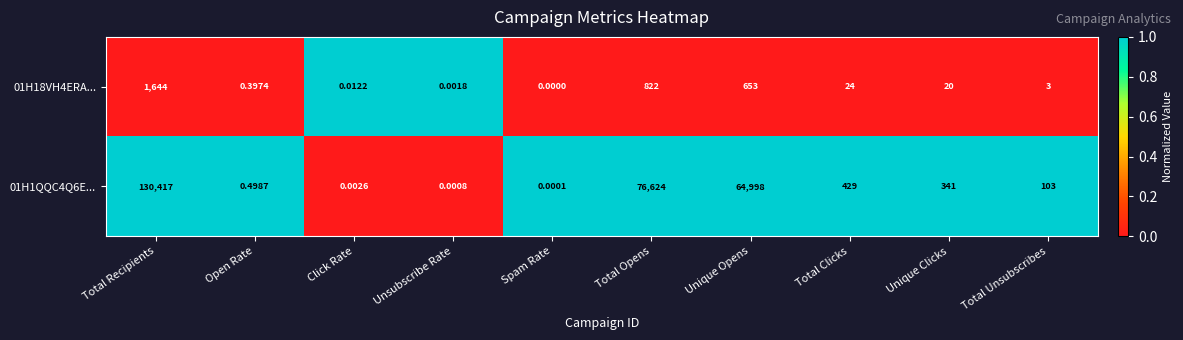

Rank the categories by 01H1QQC4Q6E... value from lowest to highest.

Spam Rate, Unsubscribe Rate, Click Rate, Open Rate, Total Unsubscribes, Unique Clicks, Total Clicks, Unique Opens, Total Opens, Total Recipients